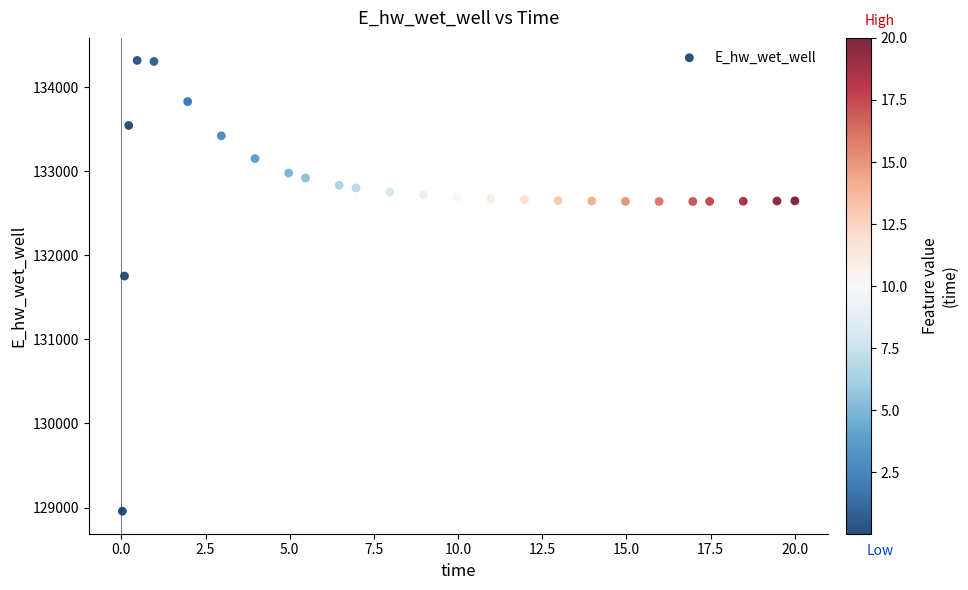

What Y value in the scatter plot is closest to 131638?

131754.9